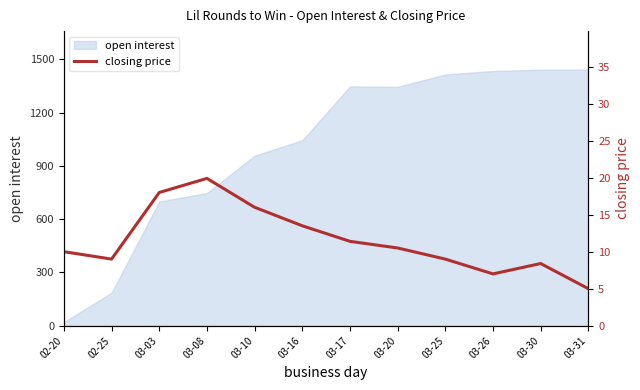

At which label does the data first exceed 10?

03-03